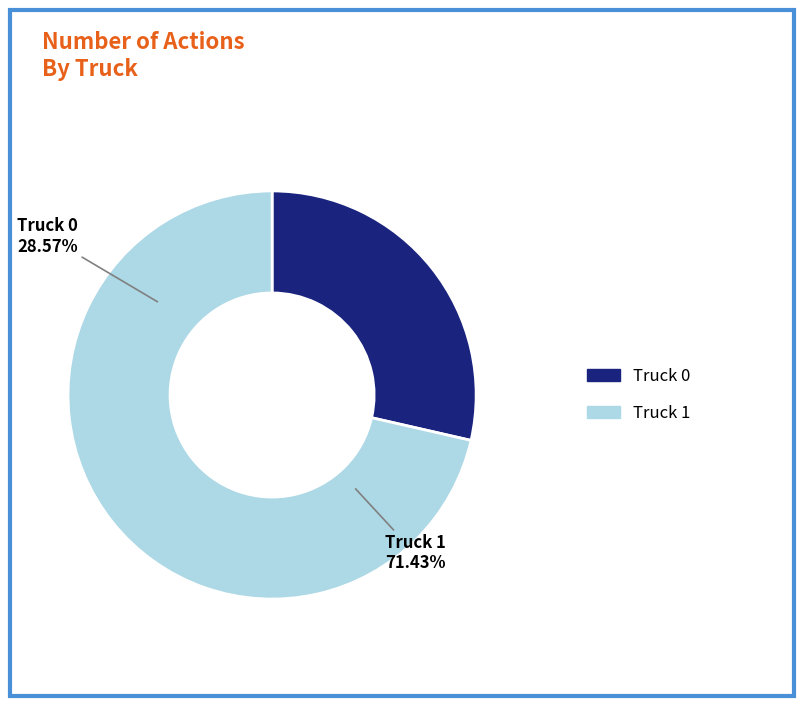

How many slices are in this pie chart?

2